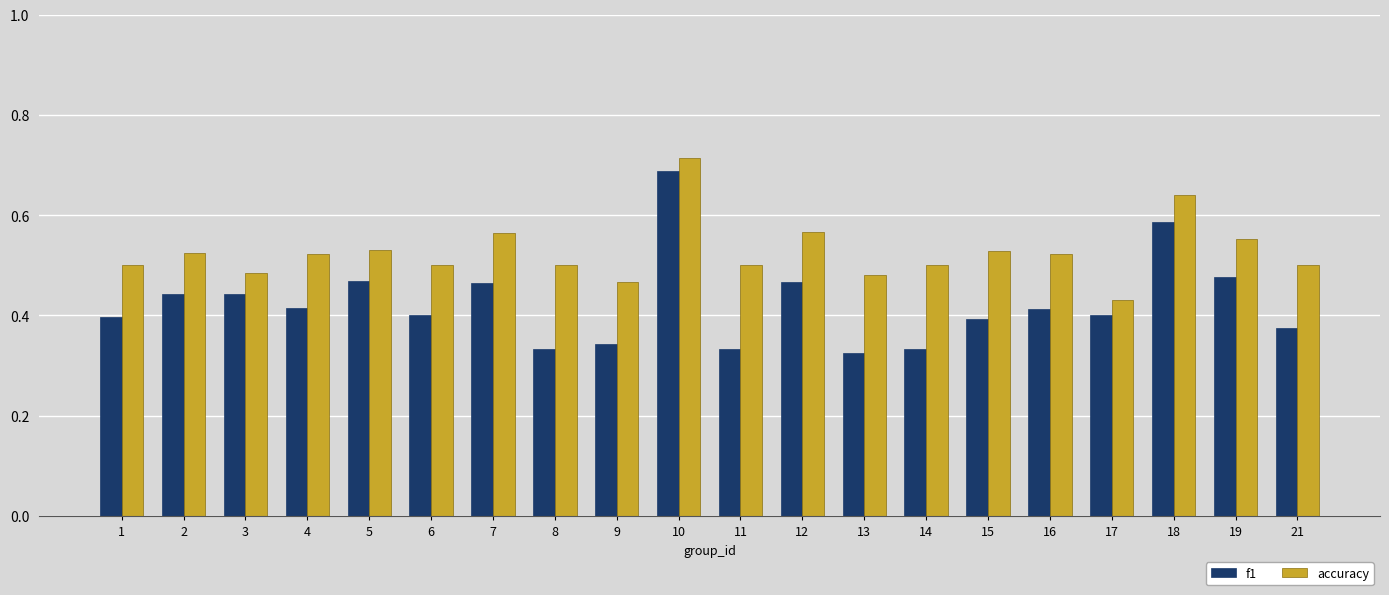

Rank the series at 6 from lowest to highest value.

f1, accuracy